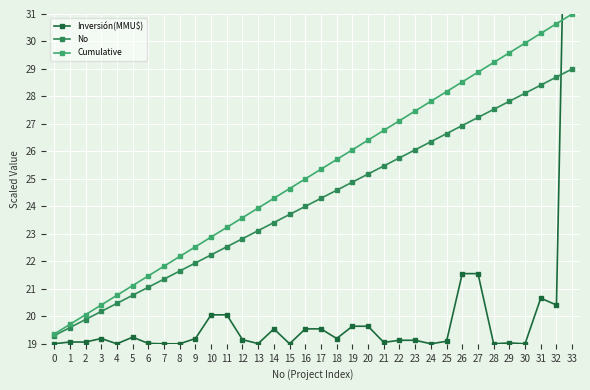

Is this an area chart (filled region under the line)?

No